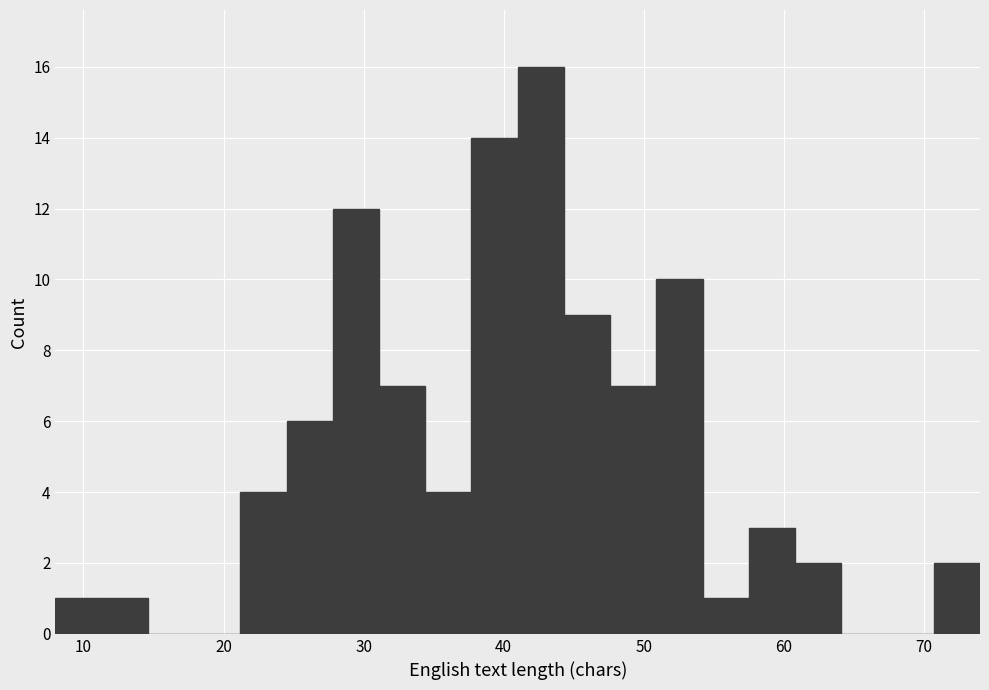

Around what value on the x-axis is the tallest bar? Give the approximate position of its centre, as read against the axis.

43